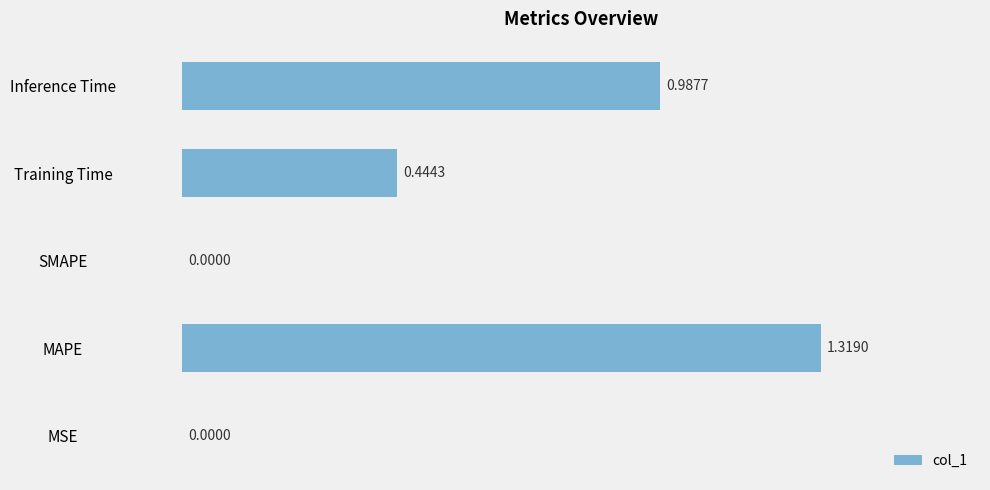

Which label corresponds to the largest value in the chart?

MAPE